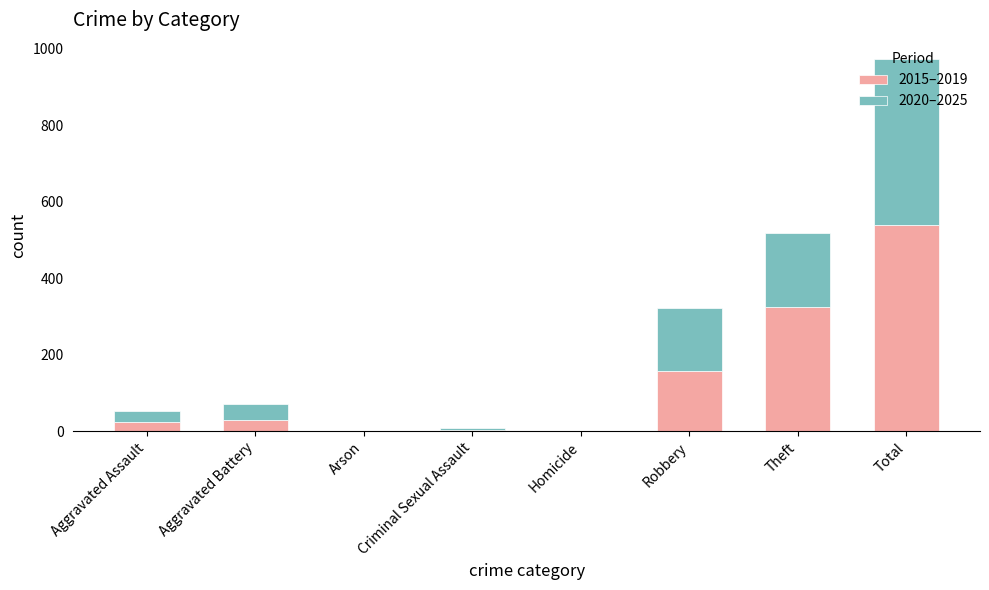

What is the total value across all series at Theft?

519